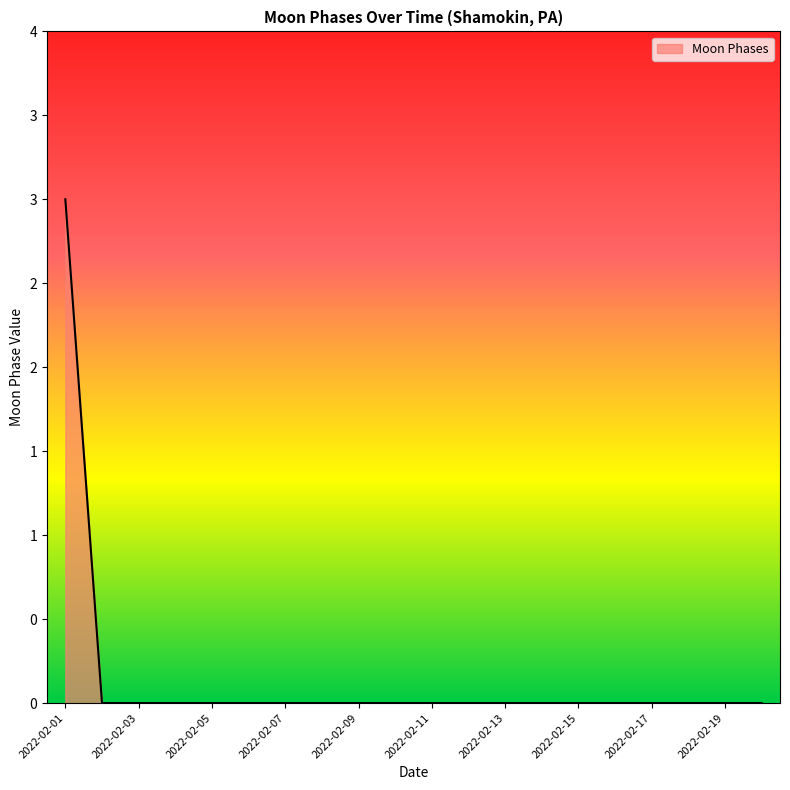

Does the chart display data point markers on the line(s)?

No